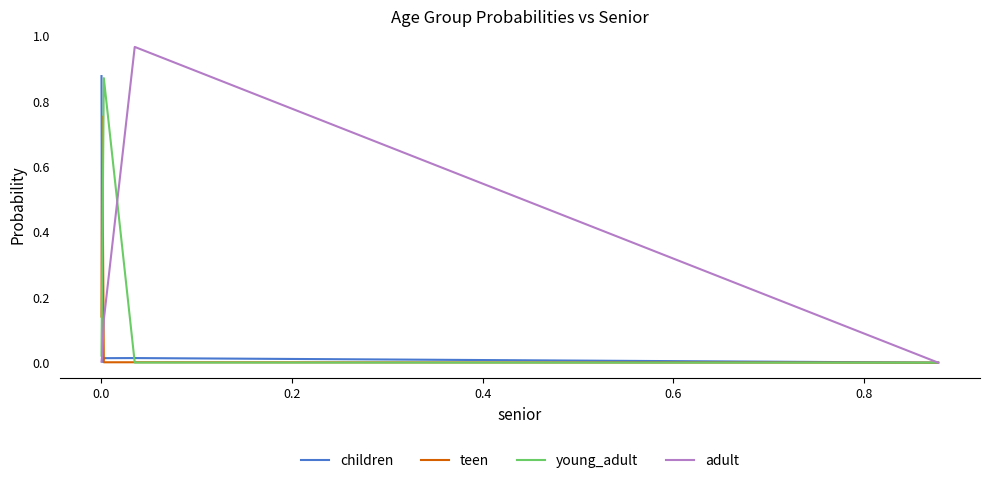

True or false: adult and young_adult intersect in this chart.

True